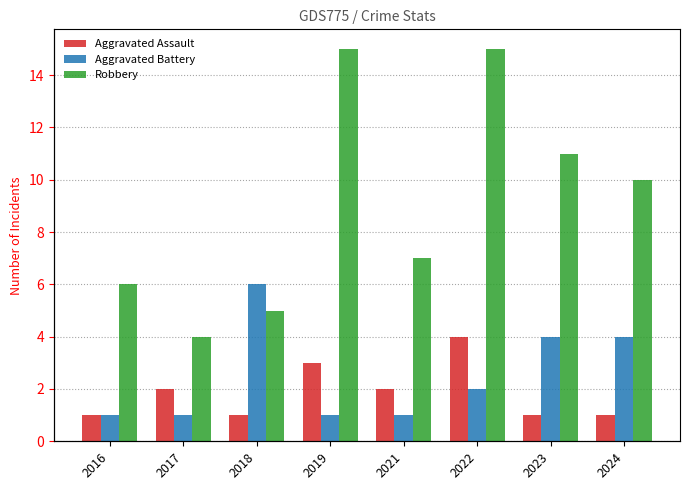

What is the greatest value displayed?

15